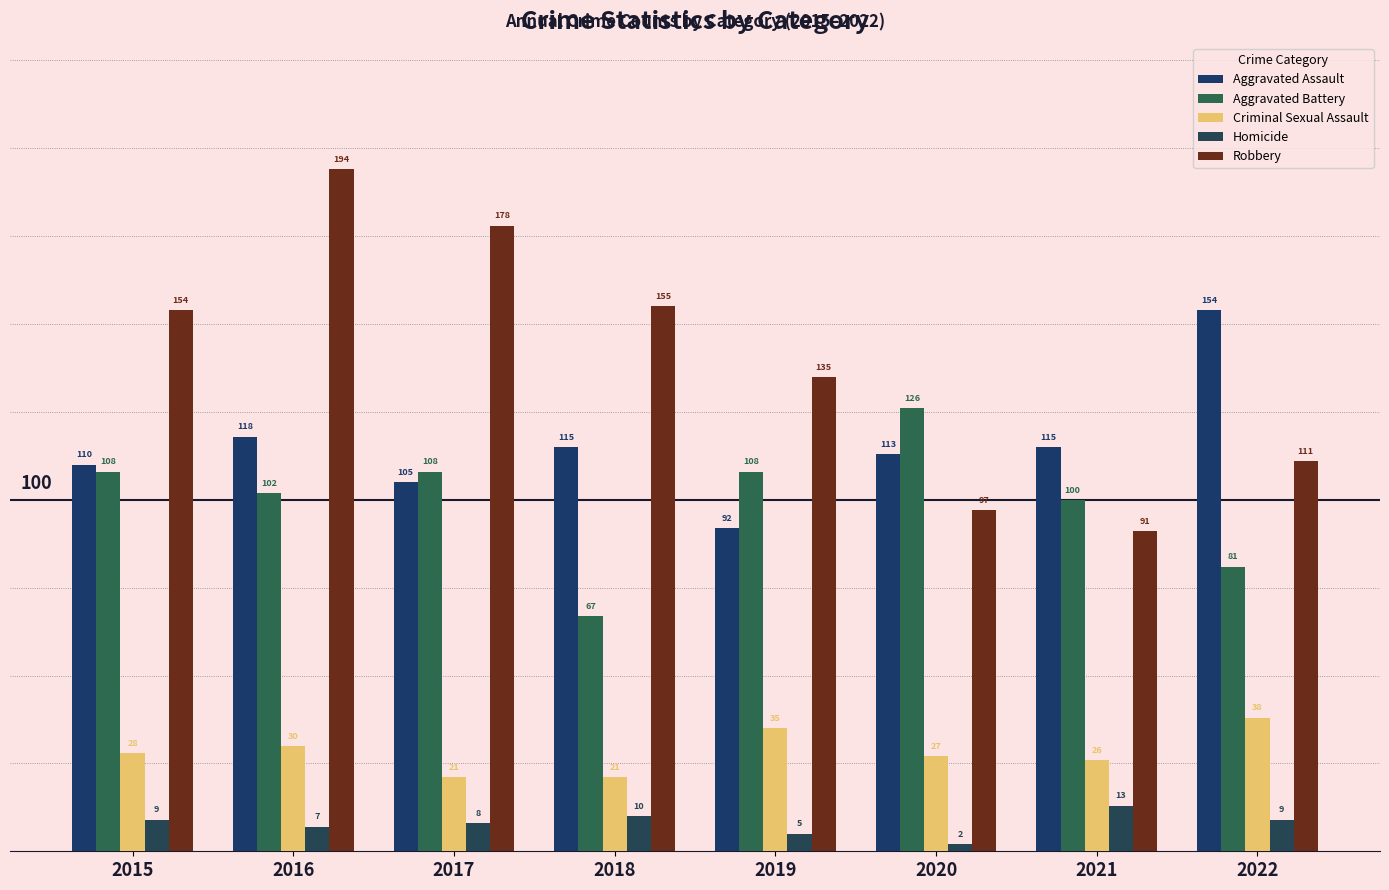

What is the value of the Robbery bar at the 1st from the left?

154